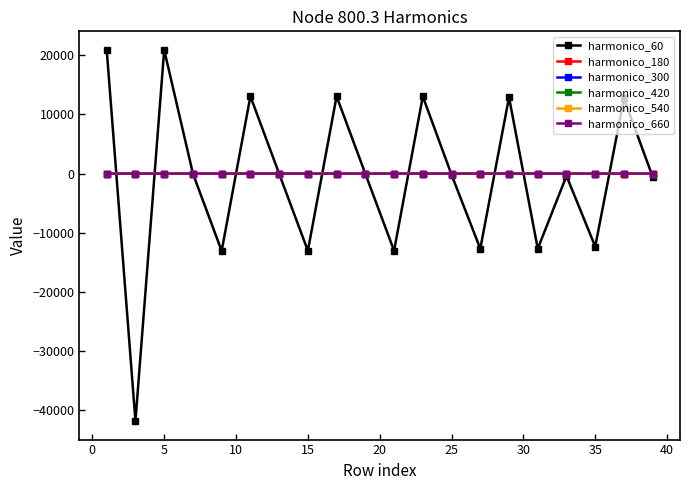

What is the greatest value displayed?

20914.8